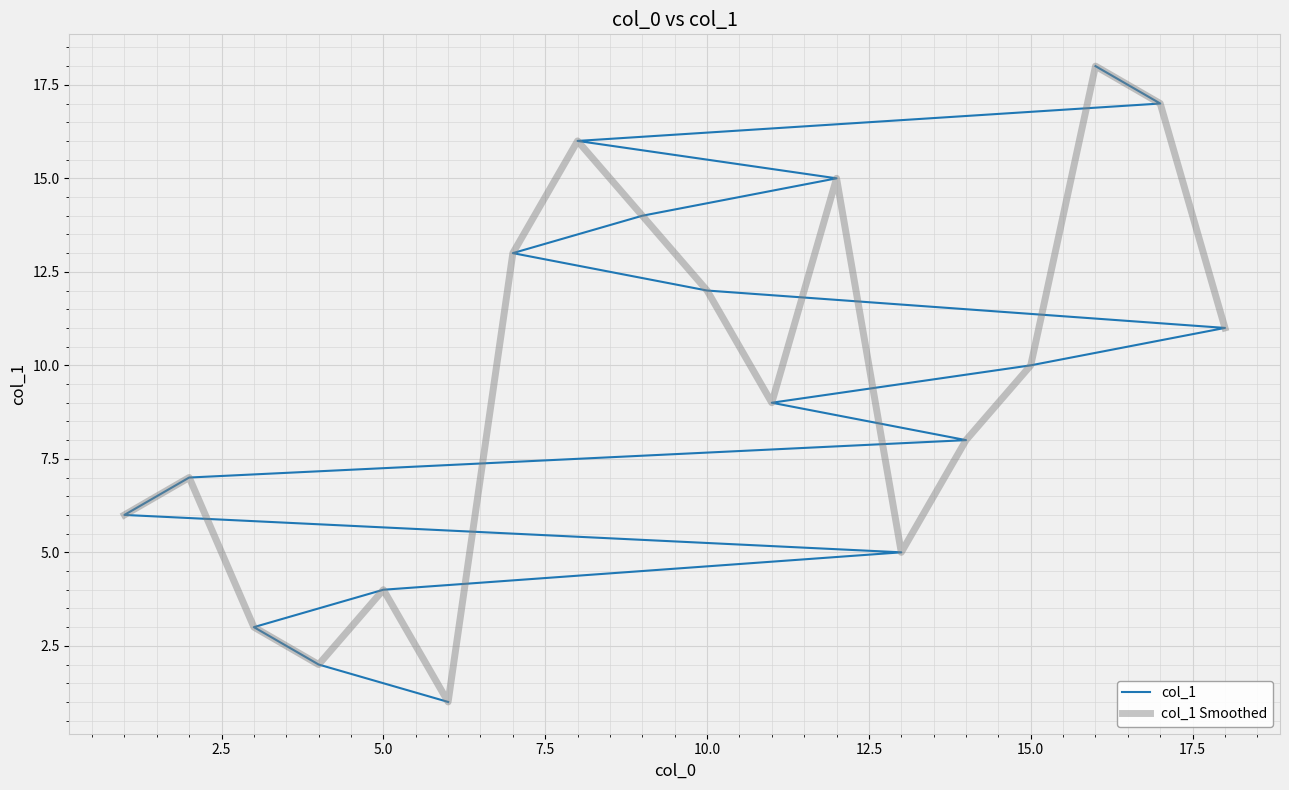

How many data points in col_1 are above 10?

8